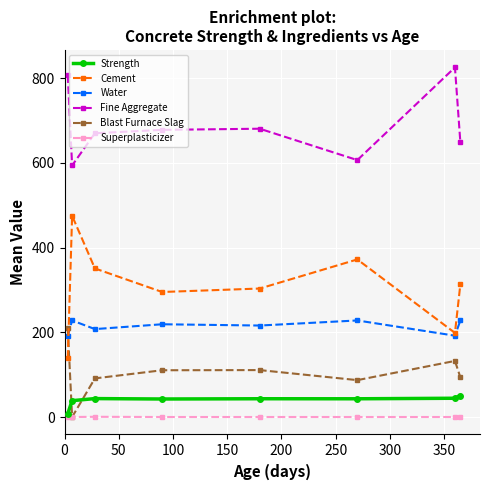

List the series in order of their peak value, highest first.

Fine Aggregate, Cement, Water, Blast Furnace Slag, Strength, Superplasticizer